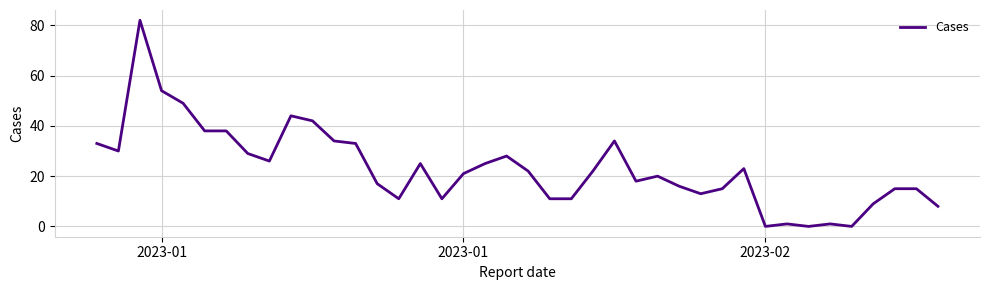

What is the greatest value displayed?

82